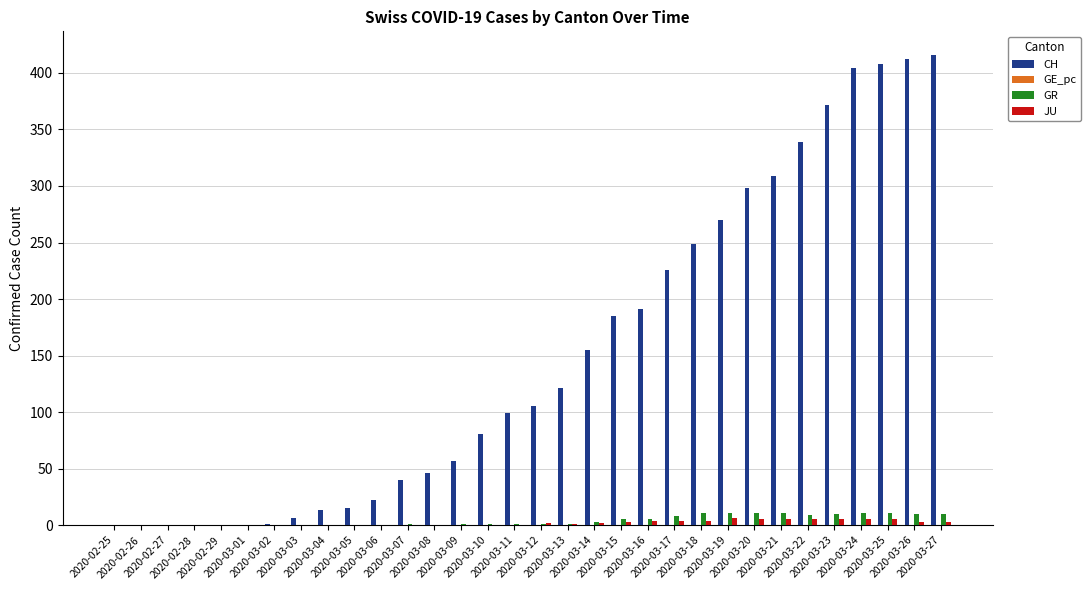

What is the highest value of the GR series?

11